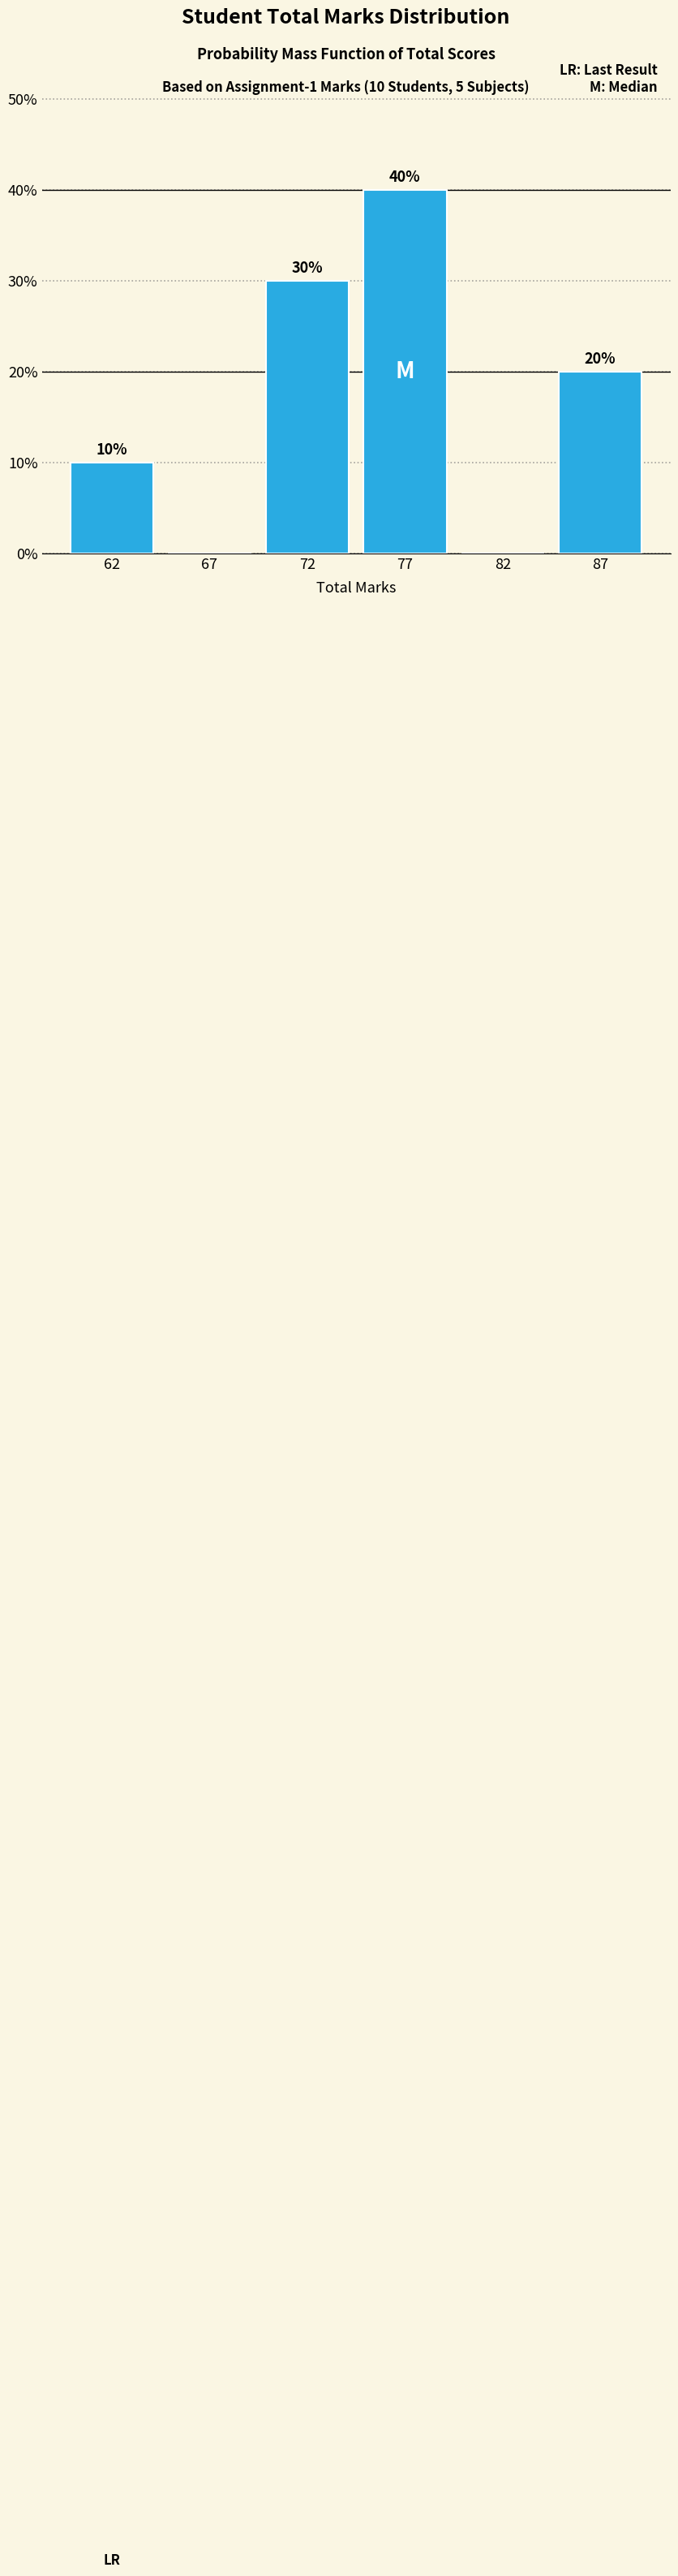

Reading left to right, transcribe all the data shown in this chart.

62=10	67=0	72=30	77=40	82=0	87=20